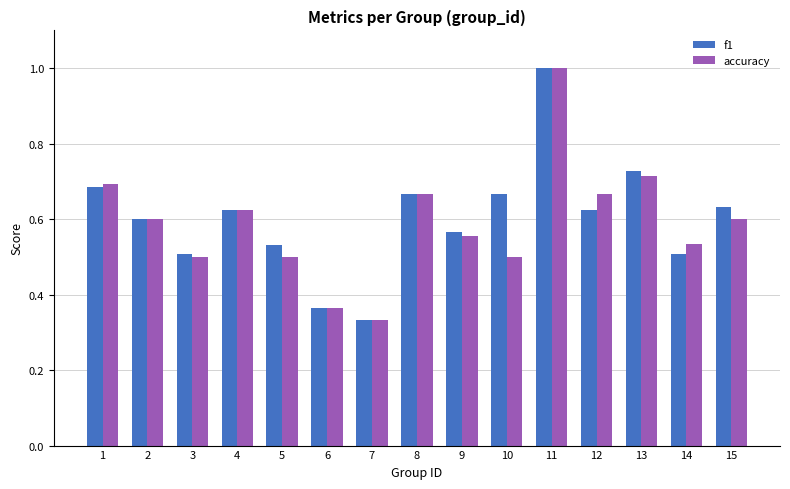

Rank the series at 5 from lowest to highest value.

accuracy, f1